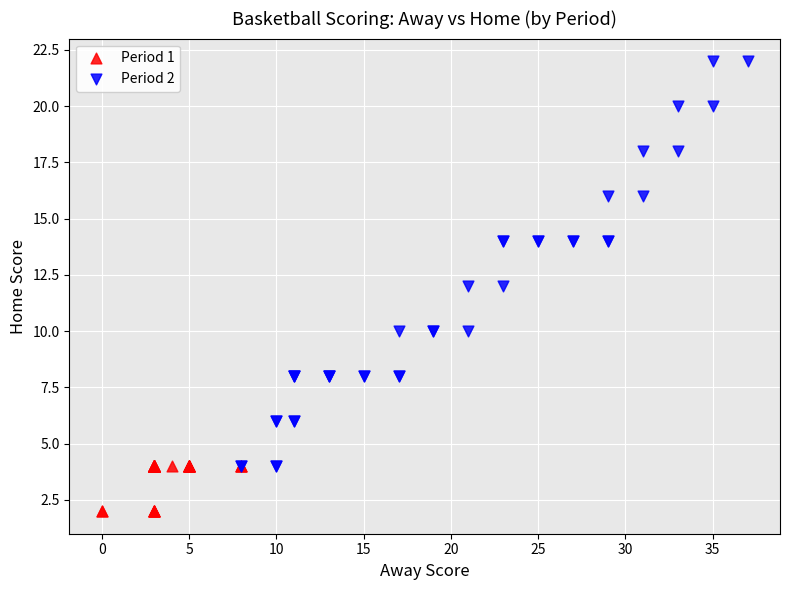

Which series contains the highest Y value?

Period 2